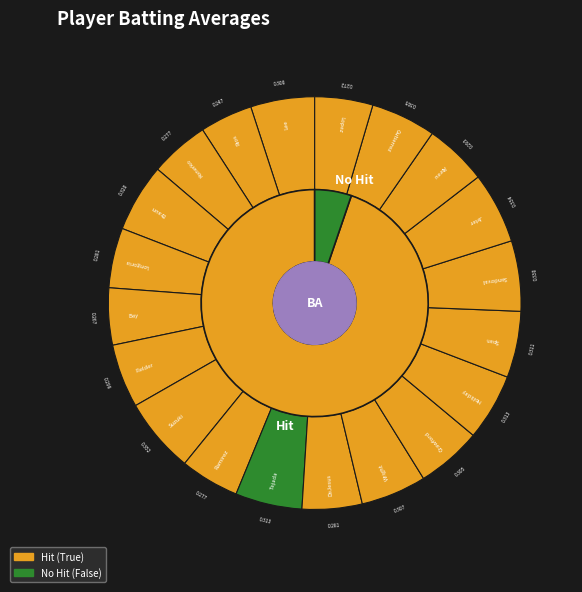

To the nearest percent, what portion does Alex Rios represent?

4%